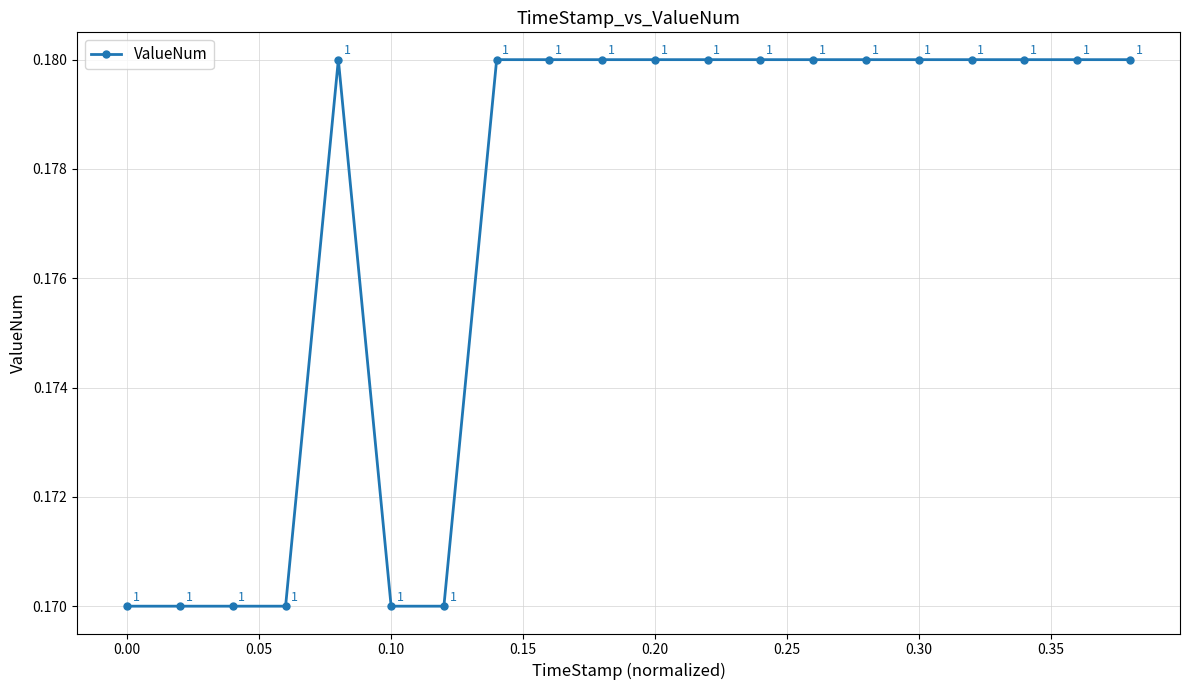

How many values are between 0 and 1?

20